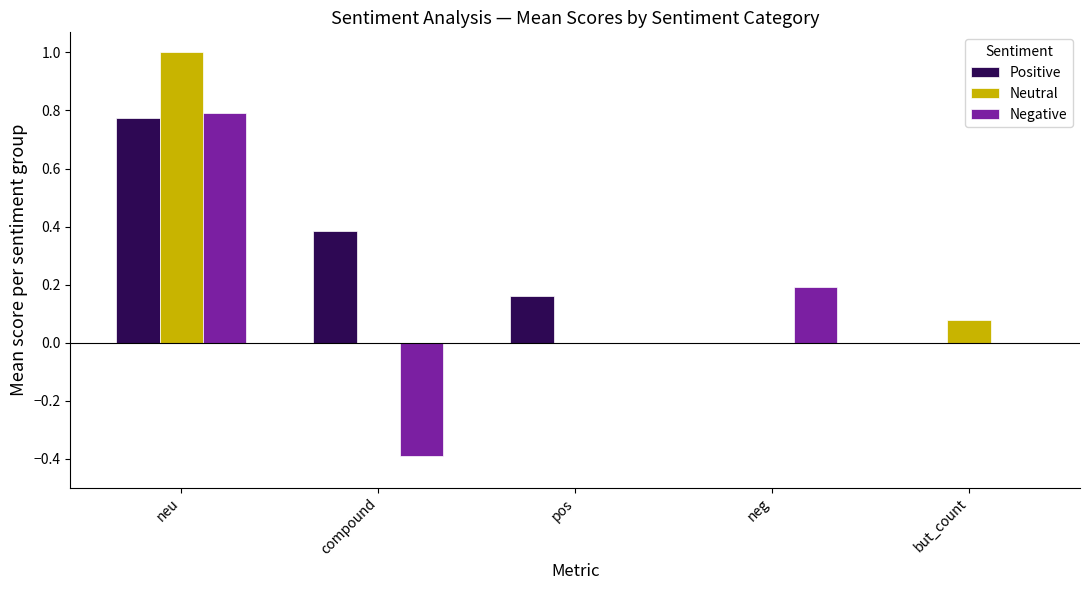

What are all the series names shown in the legend?

Positive, Neutral, Negative